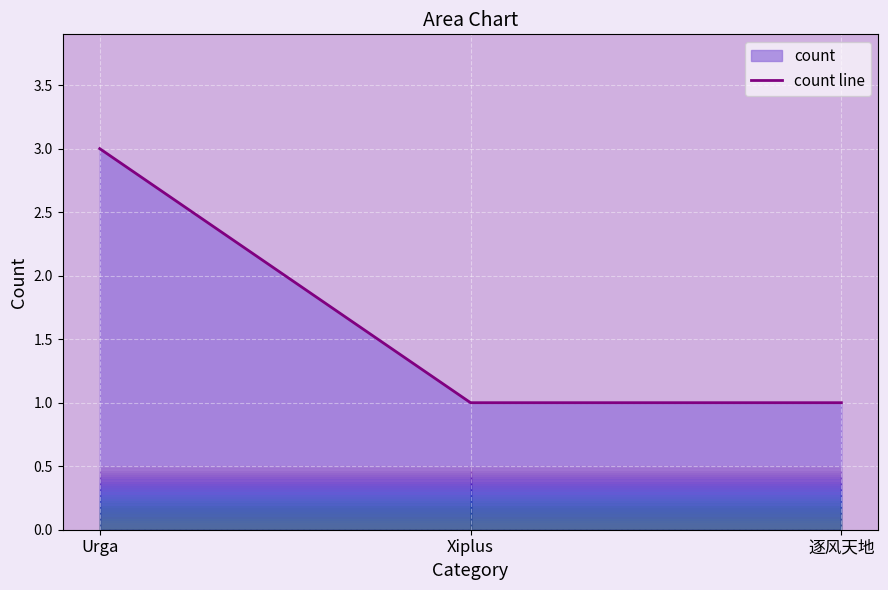

Reading left to right, extract all data points from this chart.

Urga=3	Xiplus=1	逐风天地=1